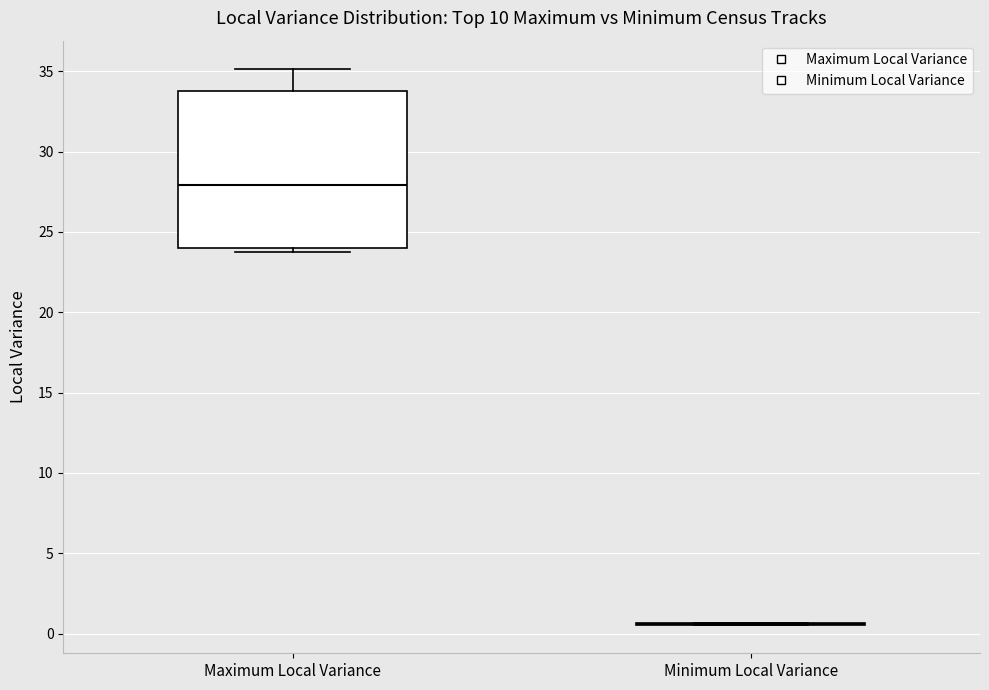

Comparing the boxes themselves (not the whiskers), which one is the tallest?

Maximum Local Variance